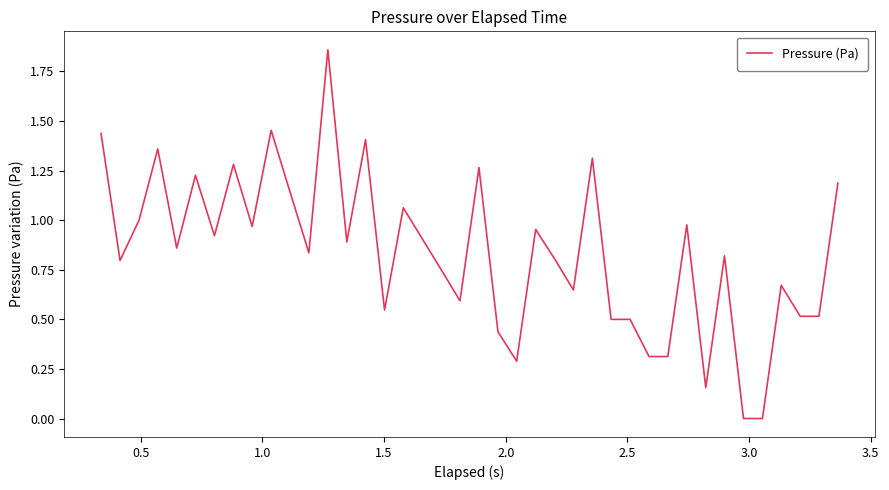

What is the sum of all values?

33.5